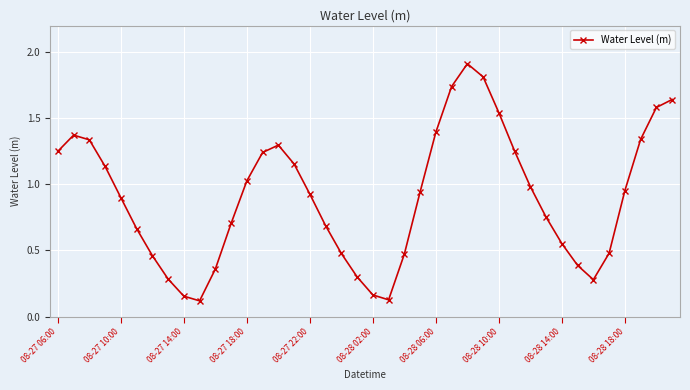

What is the maximum value shown in the chart?

1.9